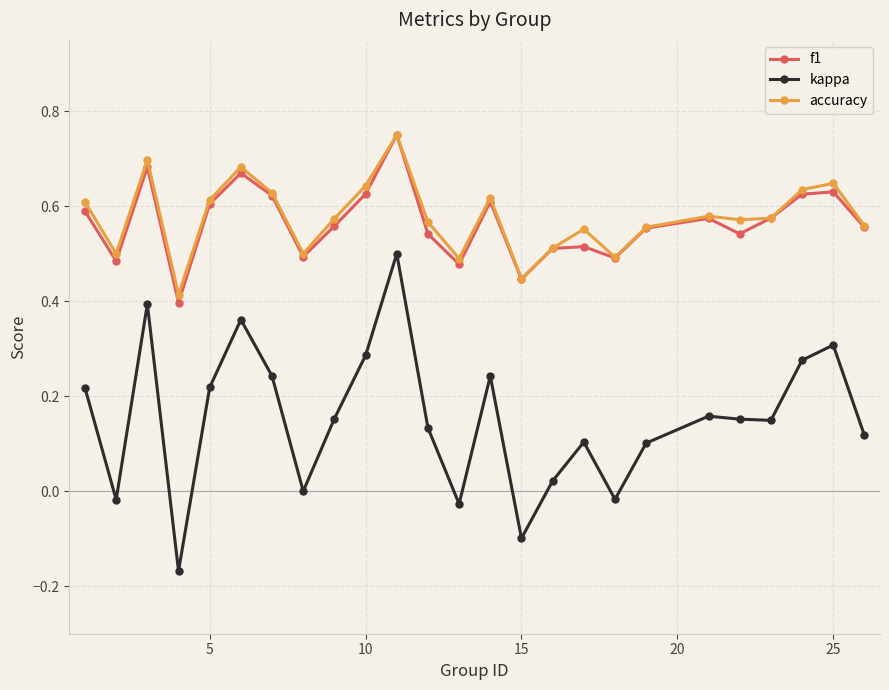

At how many categories does at least one series exceed 0?

25